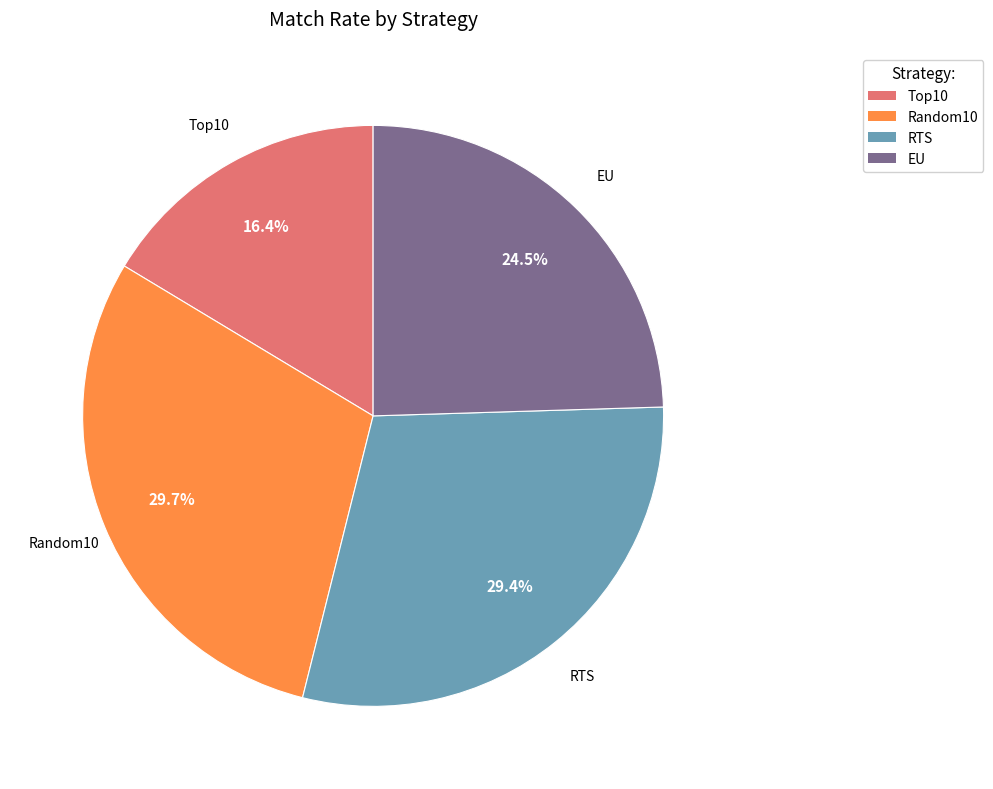

To the nearest percent, what percentage of the pie is RTS?

29%